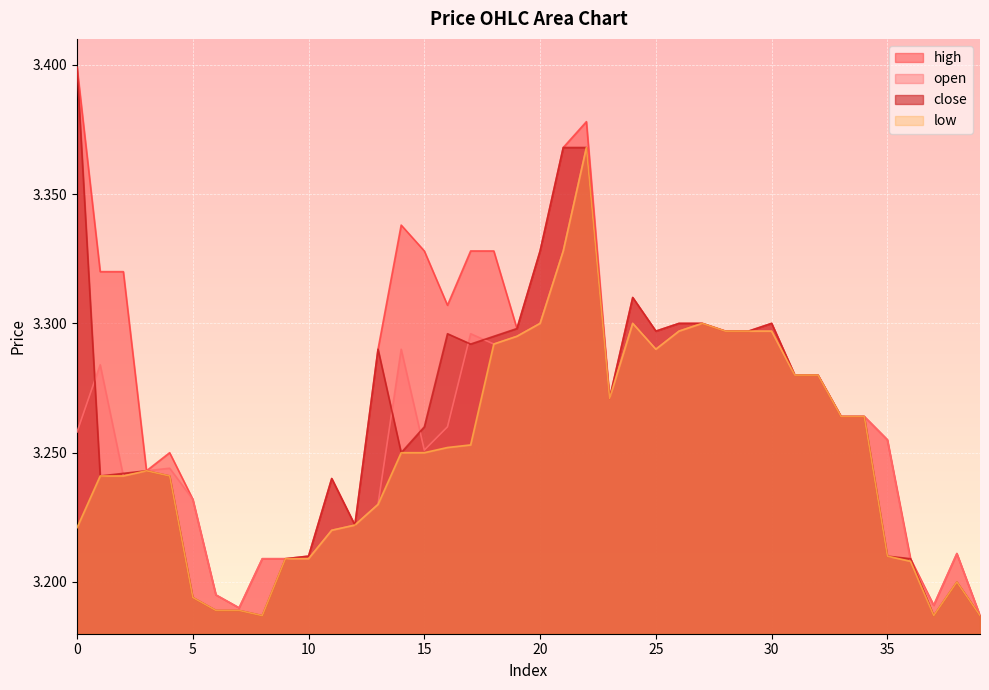

What is the difference between the maximum and minimum values in the close series?

0.2